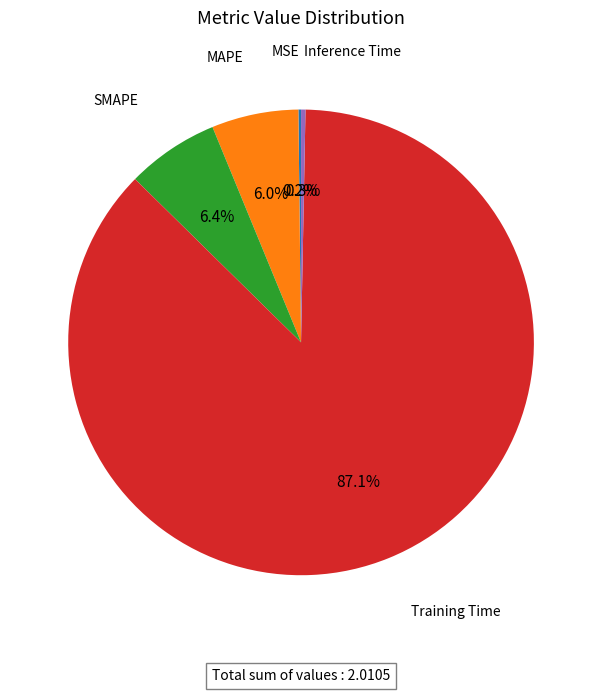

Does any single category account for the majority?

Yes